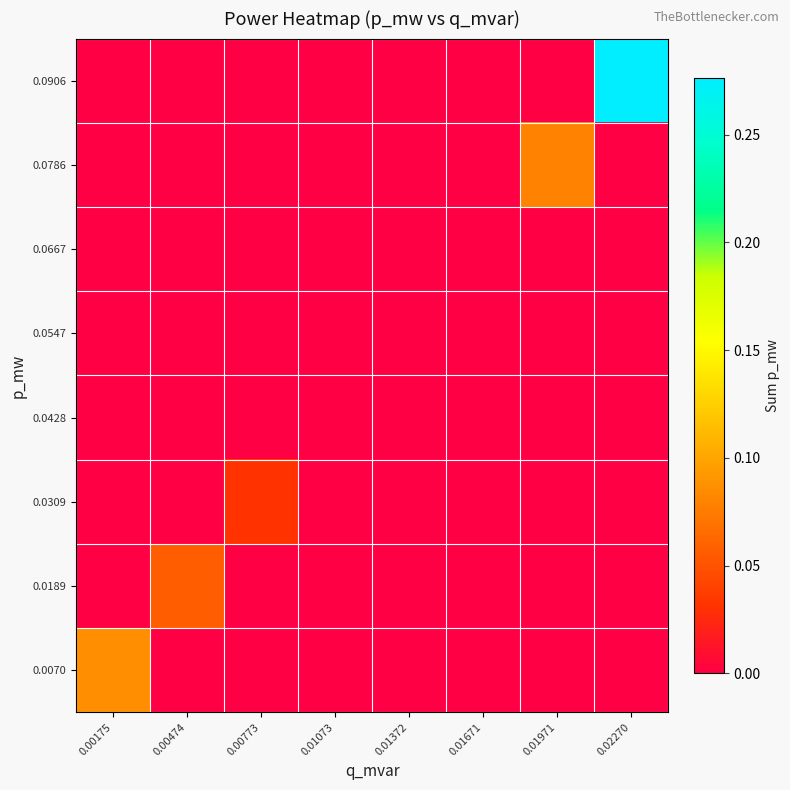

Reading left to right, transcribe all the data shown in this chart.

0.0070: 0.00175=0.1	0.00474=0.0	0.00773=0.0	0.01073=0.0	0.01372=0.0	0.01671=0.0	0.01971=0.0	0.02270=0.0
0.0189: 0.00175=0.0	0.00474=0.1	0.00773=0.0	0.01073=0.0	0.01372=0.0	0.01671=0.0	0.01971=0.0	0.02270=0.0
0.0309: 0.00175=0.0	0.00474=0.0	0.00773=0.0	0.01073=0.0	0.01372=0.0	0.01671=0.0	0.01971=0.0	0.02270=0.0
0.0428: 0.00175=0.0	0.00474=0.0	0.00773=0.0	0.01073=0.0	0.01372=0.0	0.01671=0.0	0.01971=0.0	0.02270=0.0
0.0547: 0.00175=0.0	0.00474=0.0	0.00773=0.0	0.01073=0.0	0.01372=0.0	0.01671=0.0	0.01971=0.0	0.02270=0.0
0.0667: 0.00175=0.0	0.00474=0.0	0.00773=0.0	0.01073=0.0	0.01372=0.0	0.01671=0.0	0.01971=0.0	0.02270=0.0
0.0786: 0.00175=0.0	0.00474=0.0	0.00773=0.0	0.01073=0.0	0.01372=0.0	0.01671=0.0	0.01971=0.1	0.02270=0.0
0.0906: 0.00175=0.0	0.00474=0.0	0.00773=0.0	0.01073=0.0	0.01372=0.0	0.01671=0.0	0.01971=0.0	0.02270=0.3